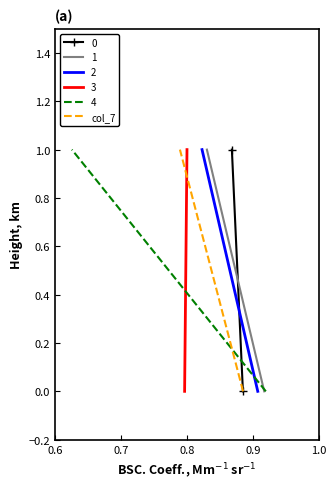

How many values are below 1?

1